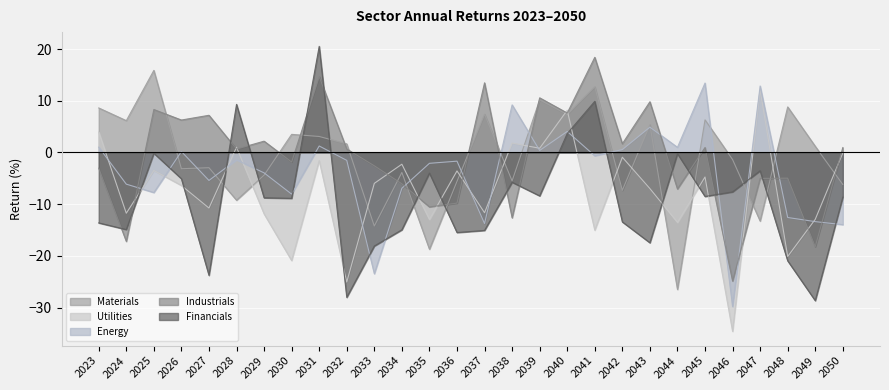

At which label does Utilities first exceed -5?

2023